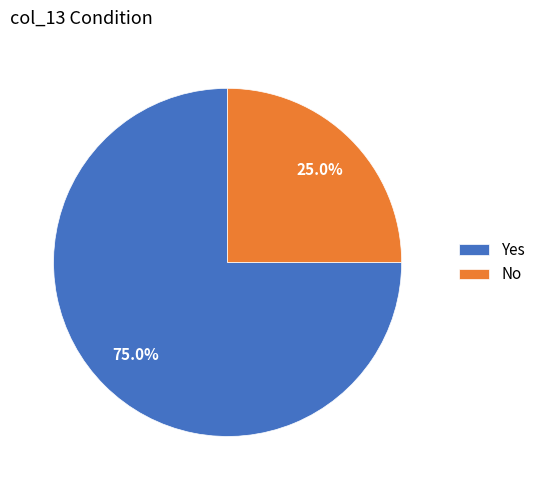

Which category has the smallest portion of the pie?

No